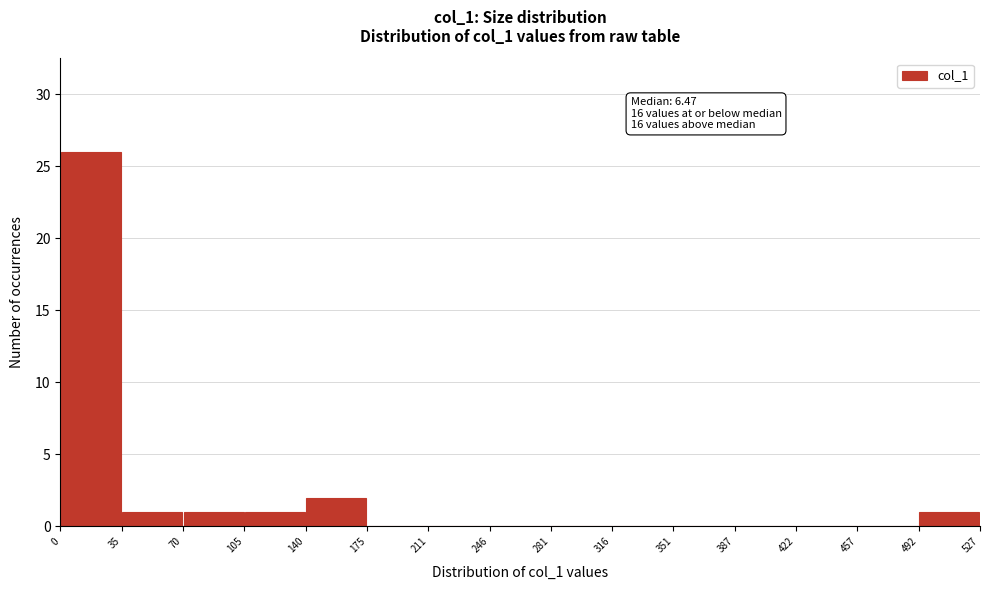

Which range on the x-axis has the tallest bar?

0 to 35